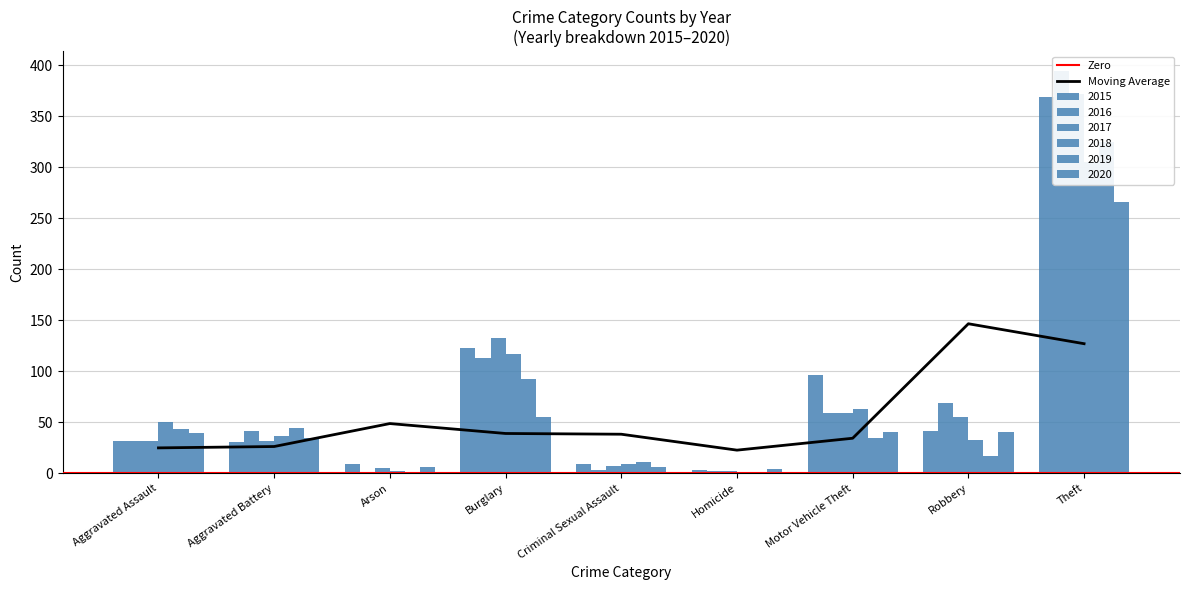

Which has a higher value, Burglary or Homicide?

Burglary